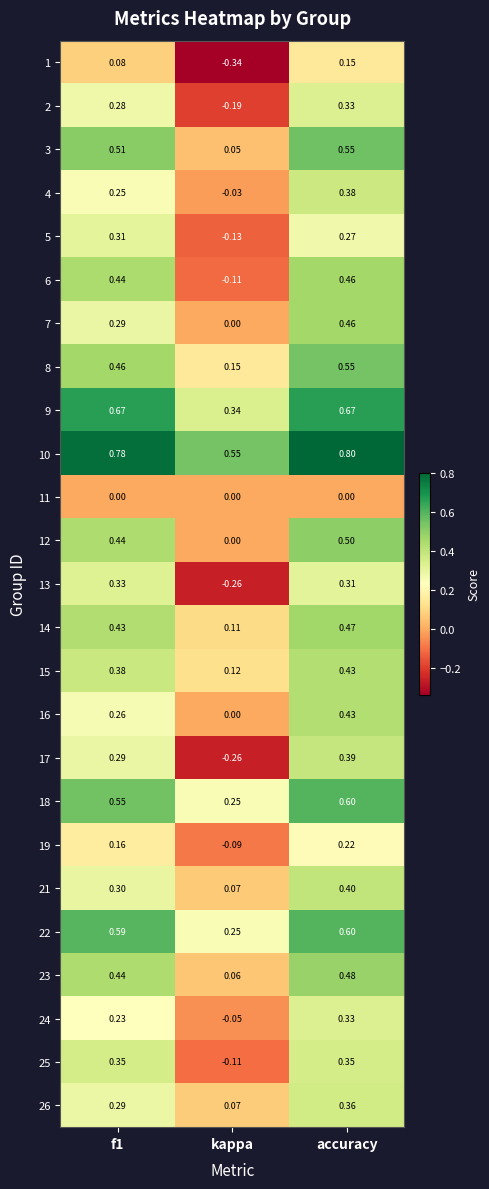

At which category is the sum across all series the highest?

accuracy